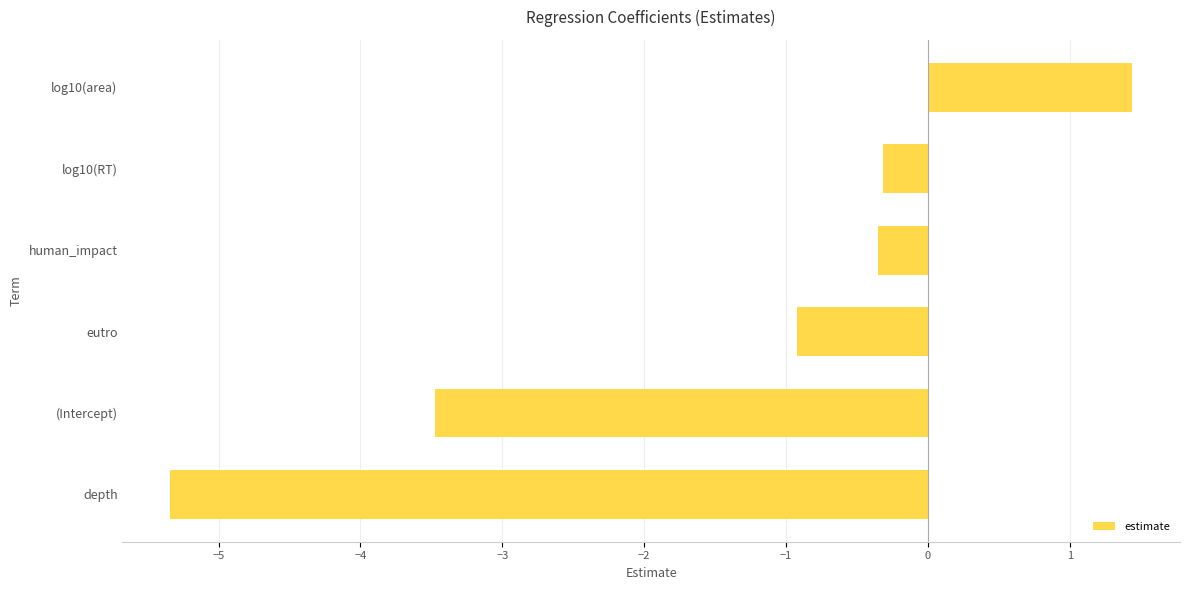

True or false: the data shows -0.4 at human_impact.

True